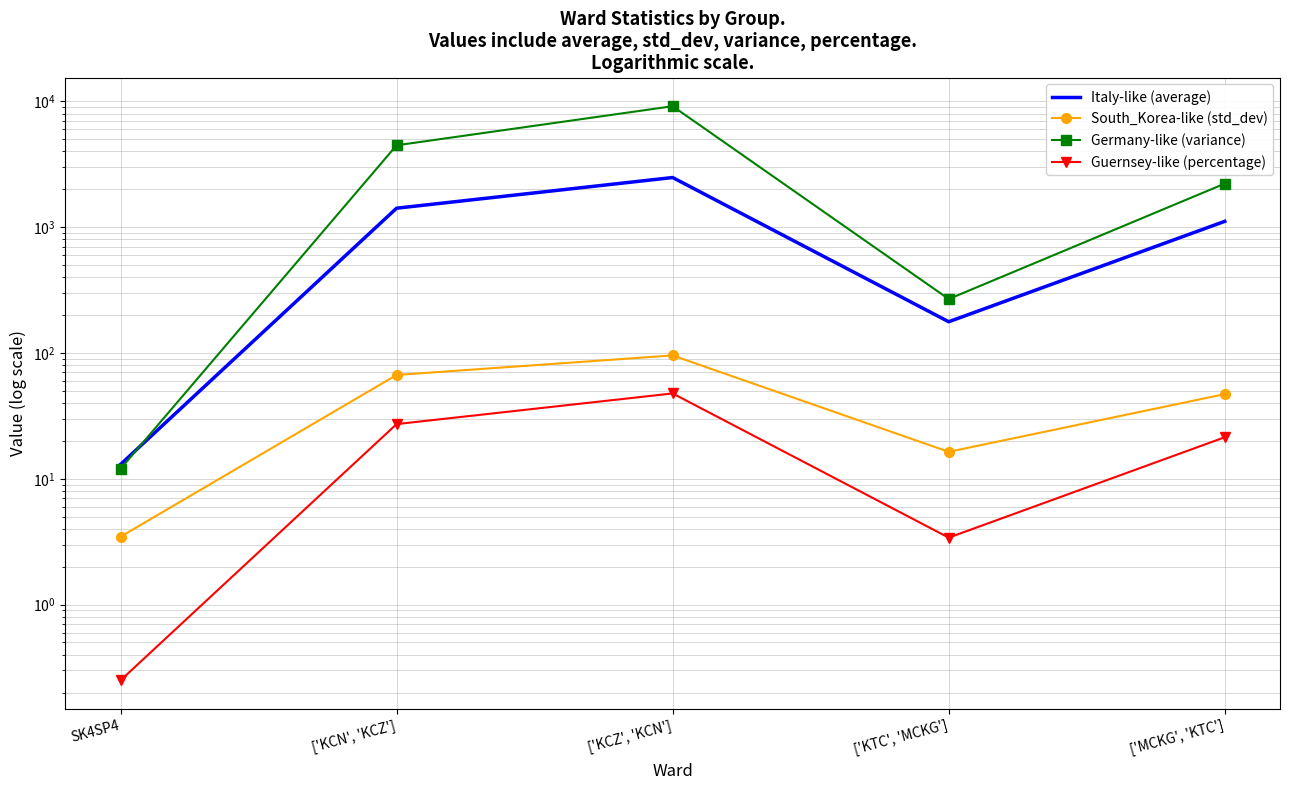

What is the difference between the highest and lowest values at ['KCZ', 'KCN']?

9106.0